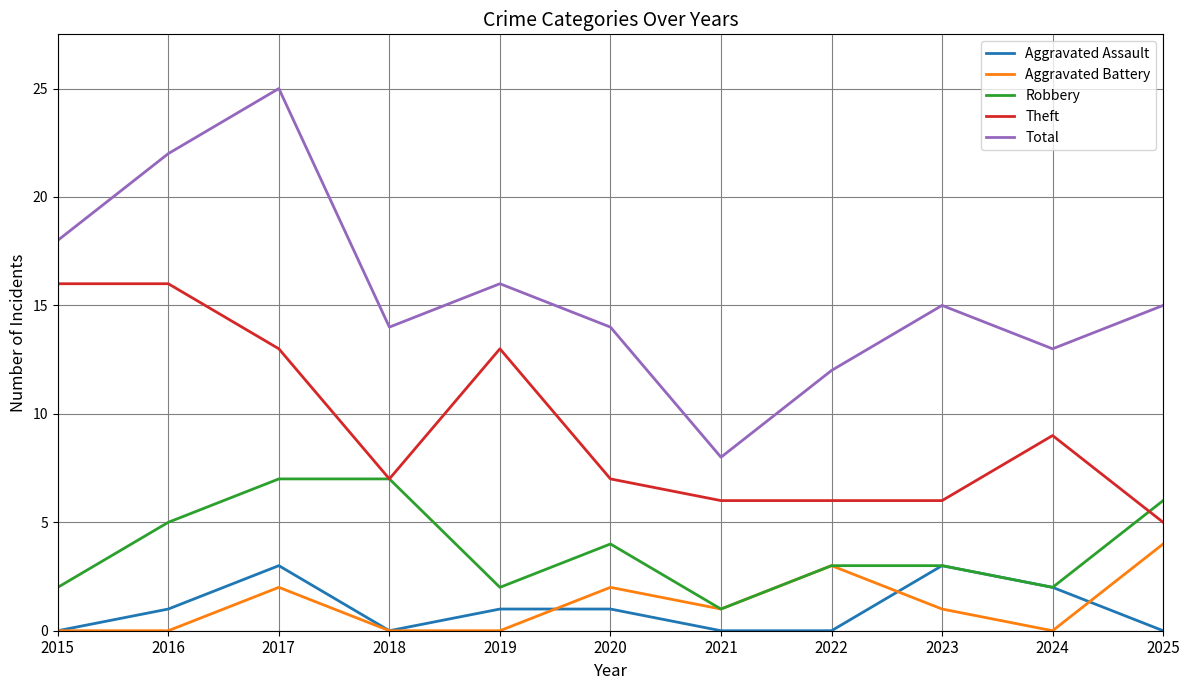

Reading left to right, list all the values displayed in this chart.

Aggravated Assault: 2015=0	2016=1	2017=3	2018=0	2019=1	2020=1	2021=0	2022=0	2023=3	2024=2	2025=0
Aggravated Battery: 2015=0	2016=0	2017=2	2018=0	2019=0	2020=2	2021=1	2022=3	2023=1	2024=0	2025=4
Robbery: 2015=2	2016=5	2017=7	2018=7	2019=2	2020=4	2021=1	2022=3	2023=3	2024=2	2025=6
Theft: 2015=16	2016=16	2017=13	2018=7	2019=13	2020=7	2021=6	2022=6	2023=6	2024=9	2025=5
Total: 2015=18	2016=22	2017=25	2018=14	2019=16	2020=14	2021=8	2022=12	2023=15	2024=13	2025=15